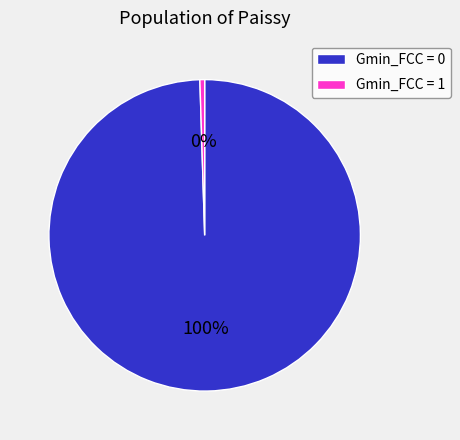

True or false: Gmin_FCC = 1 accounts for 12% of the total.

False